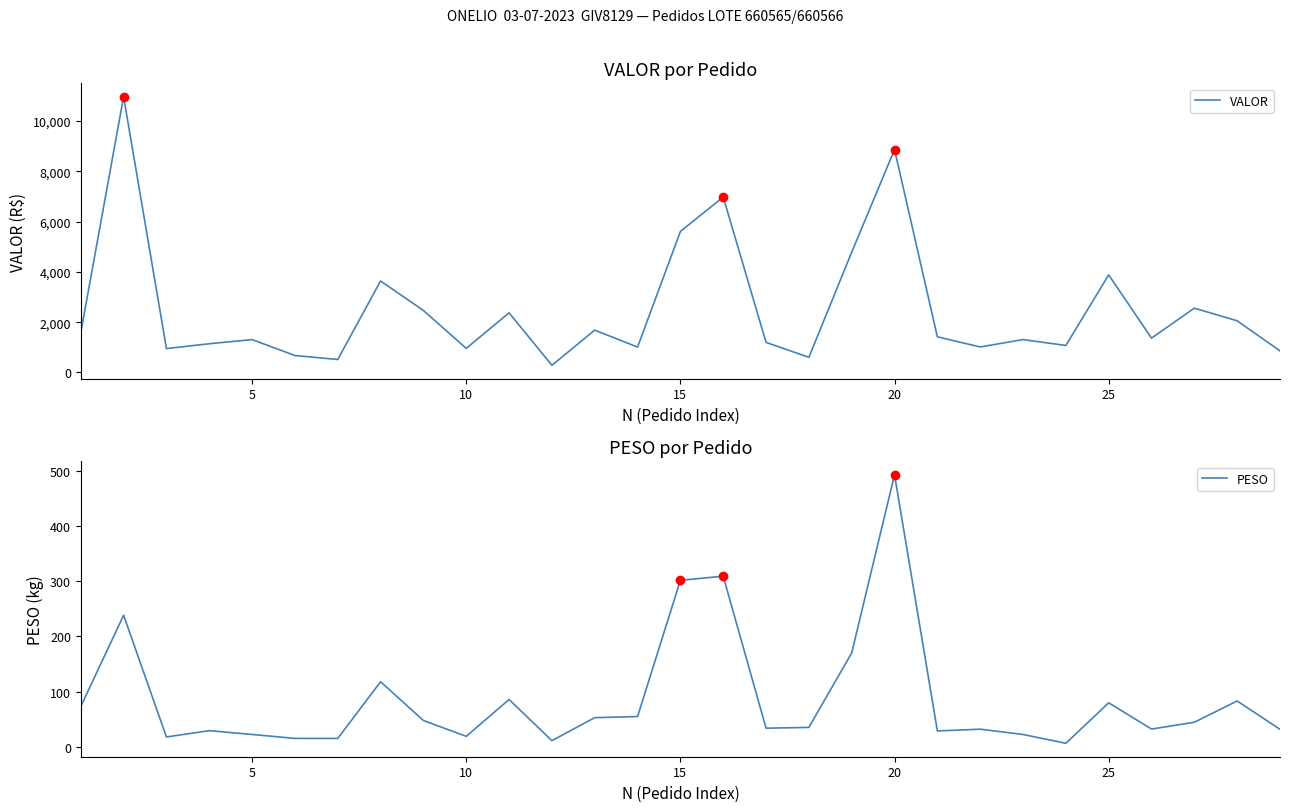

True or false: PESO and VALOR intersect in this chart.

False